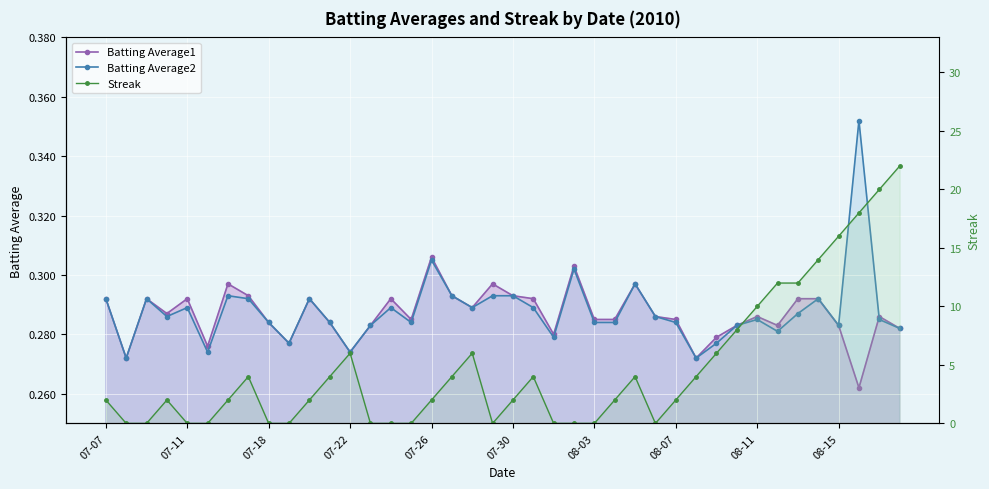

What is the sum of the Batting Average1 values at 08-03 and 39?

0.6